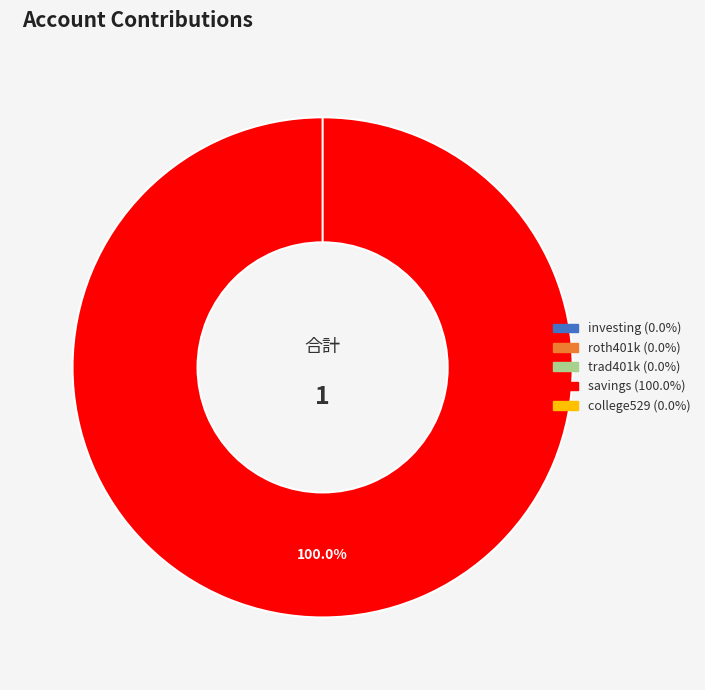

True or false: trad401k accounts for 1% of the total.

False